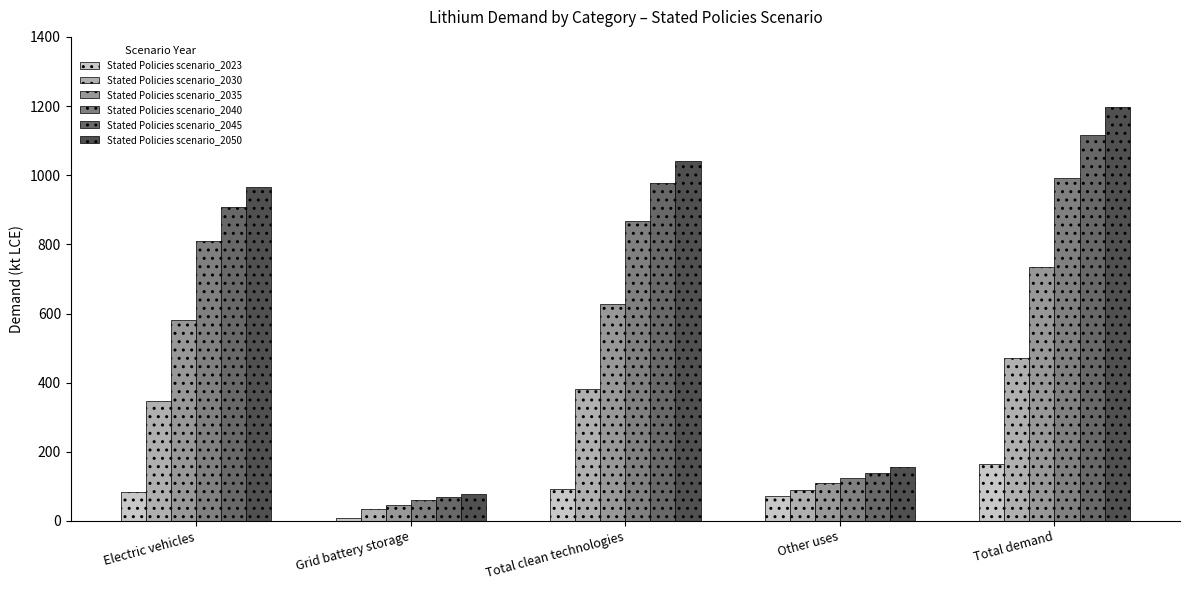

What is the maximum value shown in the chart?

1196.2